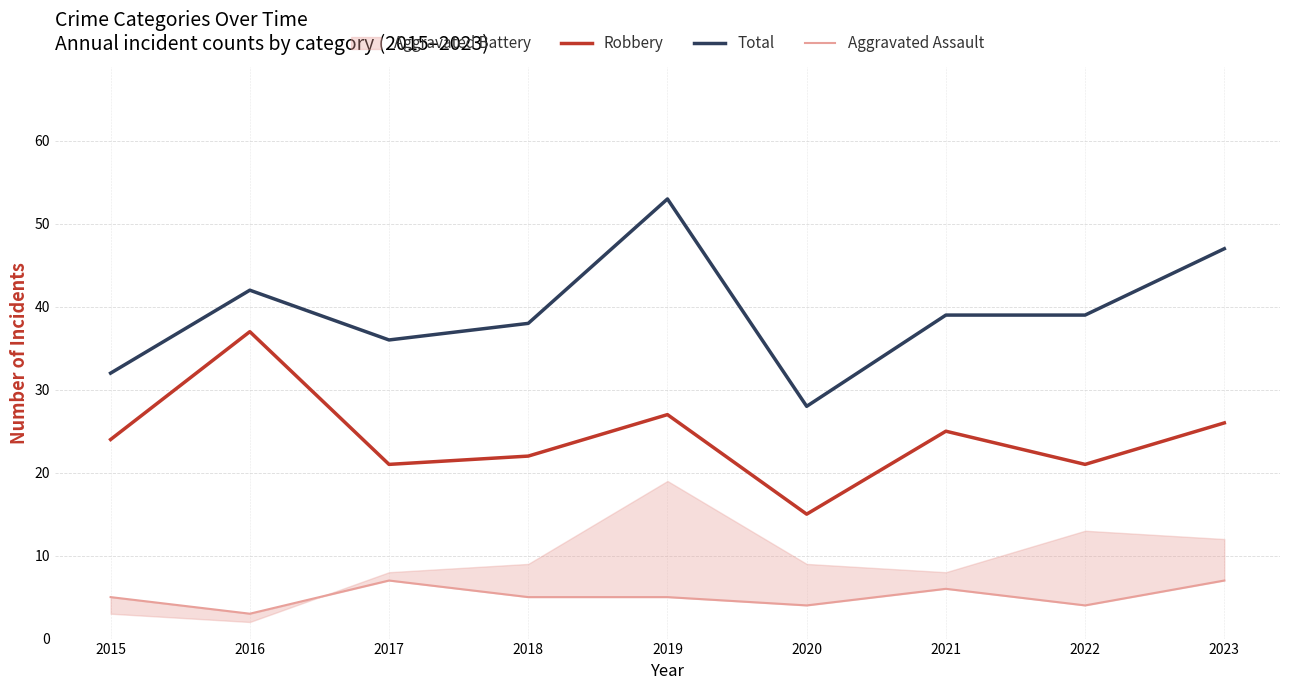

True or false: Robbery and Aggravated Assault cross at least once.

False